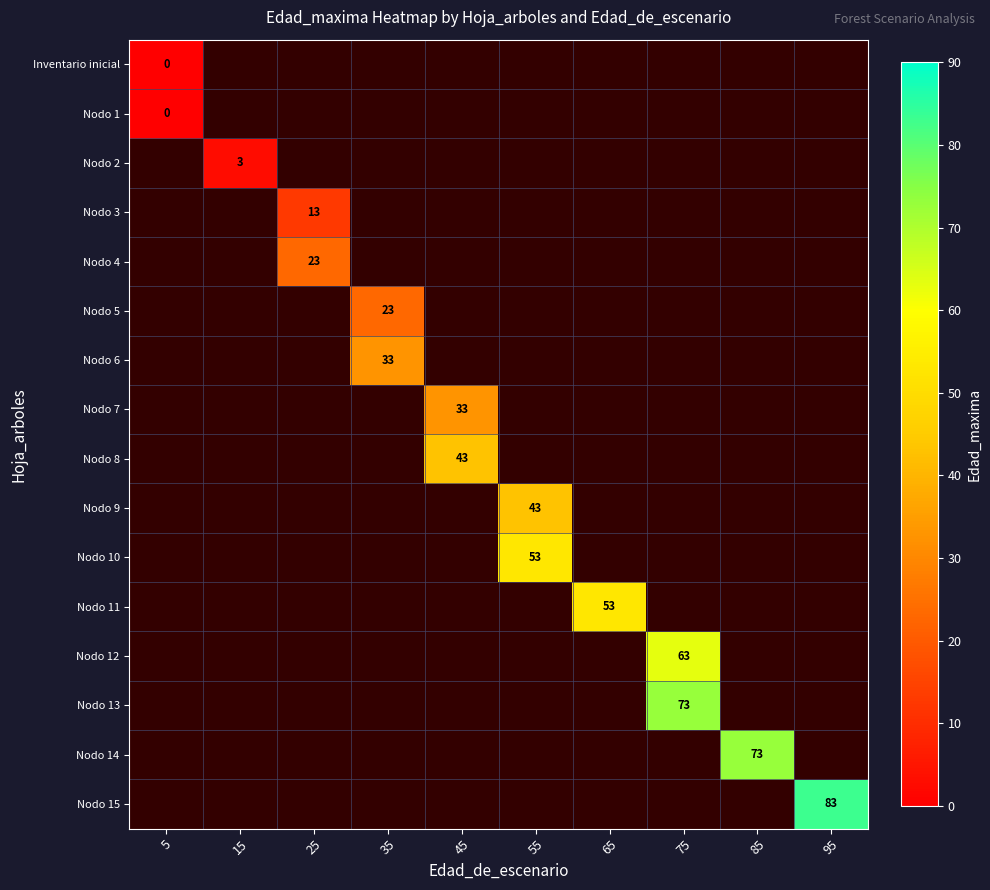

Which has a higher value, 45 or 65?

65